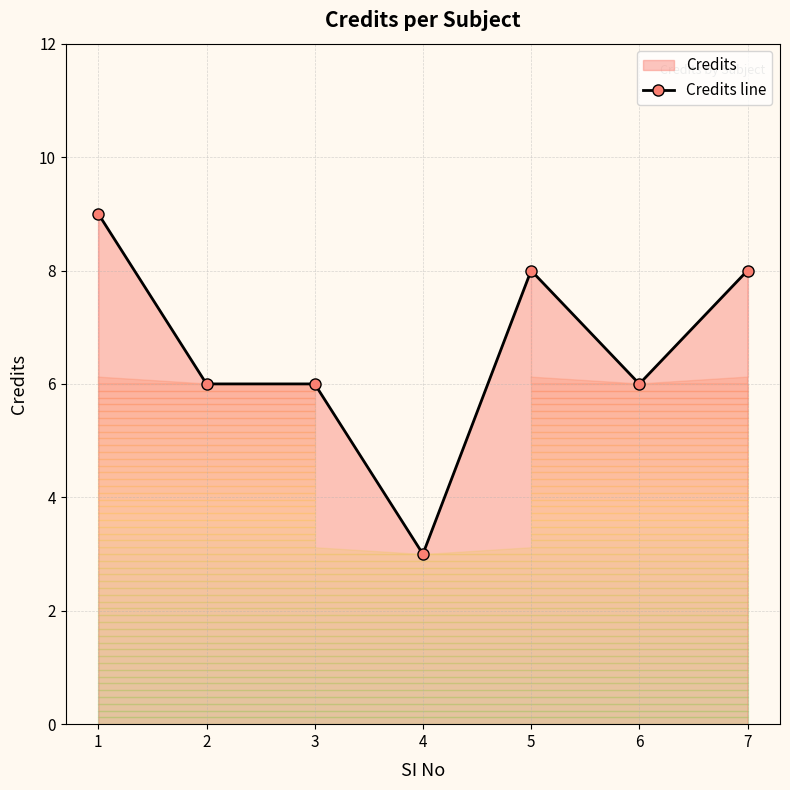

How many distinct data groups are displayed?

1